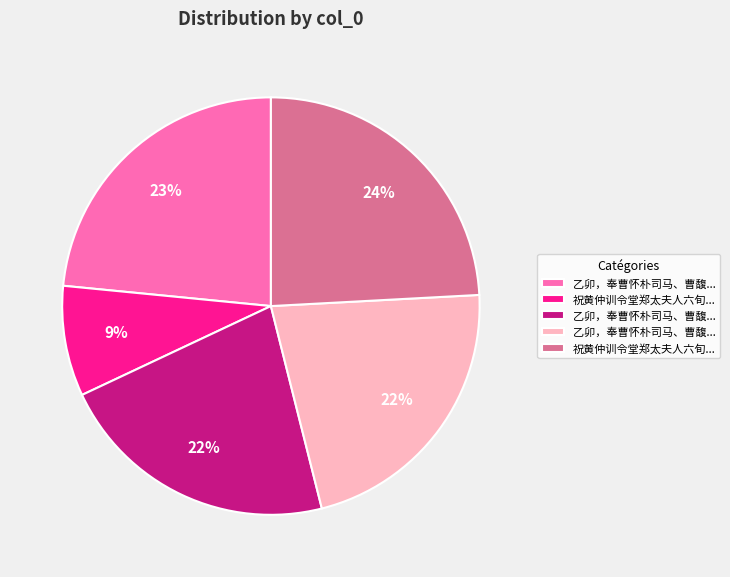

To the nearest percent, what is the average slice percentage?

20%